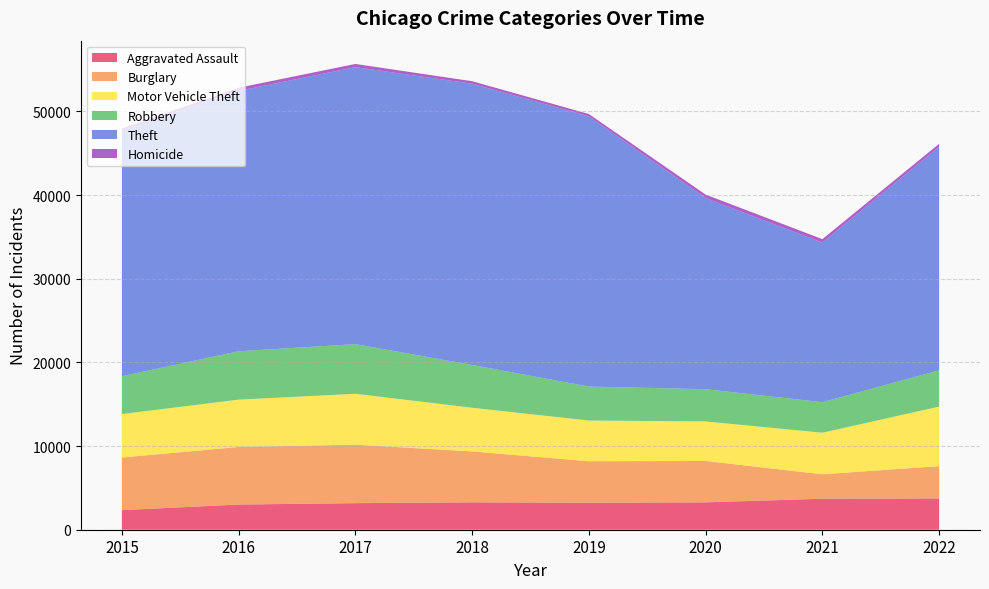

Reading left to right, list all the values displayed in this chart.

Aggravated Assault: 2015=2340	2016=3009	2017=3175	2018=3275	2019=3222	2020=3273	2021=3703	2022=3735
Burglary: 2015=6290	2016=6880	2017=6982	2018=6082	2019=4961	2020=4942	2021=2923	2022=3862
Motor Vehicle Theft: 2015=5193	2016=5658	2017=6088	2018=5222	2019=4865	2020=4729	2021=4966	2022=7117
Robbery: 2015=4520	2016=5784	2017=5932	2018=5113	2019=4060	2020=3850	2021=3653	2022=4333
Theft: 2015=29333	2016=31122	2017=33102	2018=33611	2019=32297	2020=22840	2021=19076	2022=26715
Homicide: 2015=258	2016=367	2017=383	2018=297	2019=272	2020=416	2021=406	2022=357